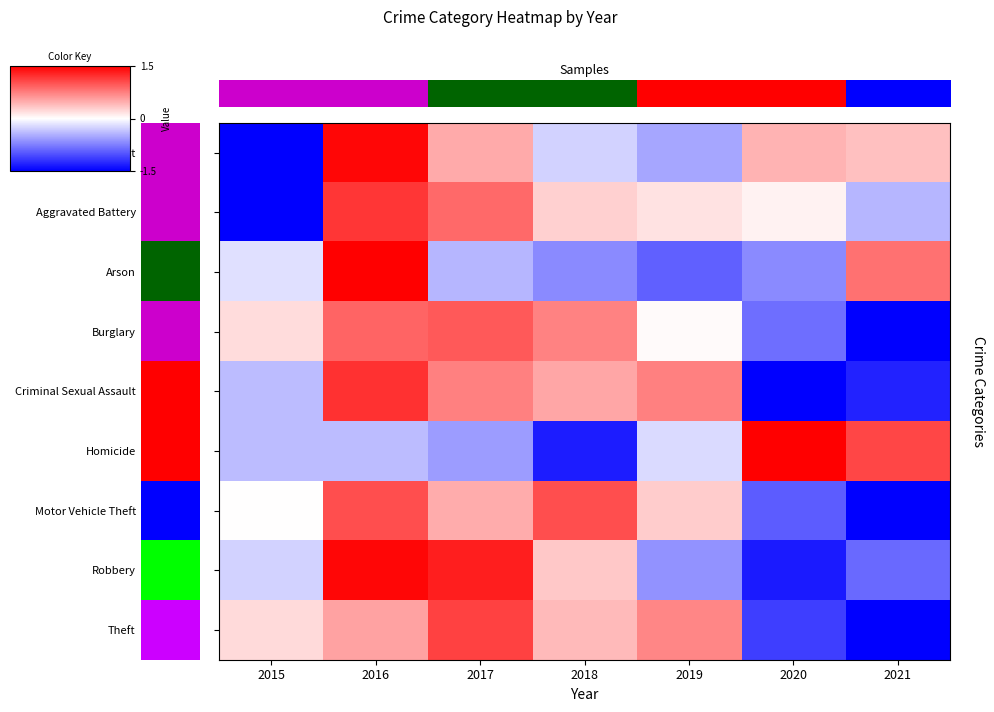

Reading right to left, what are all the values shown in this chart?

row_0: 2021=0.4	2020=0.4	2019=-0.5	2018=-0.3	2017=0.5	2016=1.5	2015=-2.0
row_1: 2021=-0.4	2020=0.1	2019=0.2	2018=0.3	2017=0.9	2016=1.2	2015=-2.1
row_2: 2021=0.8	2020=-0.7	2019=-0.9	2018=-0.7	2017=-0.4	2016=2.1	2015=-0.2
row_3: 2021=-2.0	2020=-0.8	2019=0.0	2018=0.7	2017=1.0	2016=0.9	2015=0.2
row_4: 2021=-1.3	2020=-1.5	2019=0.7	2018=0.5	2017=0.7	2016=1.2	2015=-0.4
row_5: 2021=1.1	2020=1.8	2019=-0.2	2018=-1.3	2017=-0.6	2016=-0.4	2015=-0.4
row_6: 2021=-1.9	2020=-0.9	2019=0.3	2018=1.0	2017=0.5	2016=1.0	2015=0.0
row_7: 2021=-0.9	2020=-1.3	2019=-0.6	2018=0.3	2017=1.3	2016=1.5	2015=-0.3
row_8: 2021=-1.9	2020=-1.1	2019=0.7	2018=0.4	2017=1.1	2016=0.5	2015=0.2